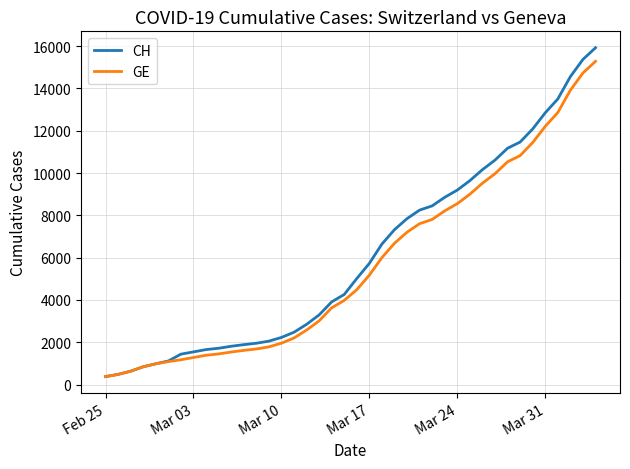

Count the number of data series in this chart.

2